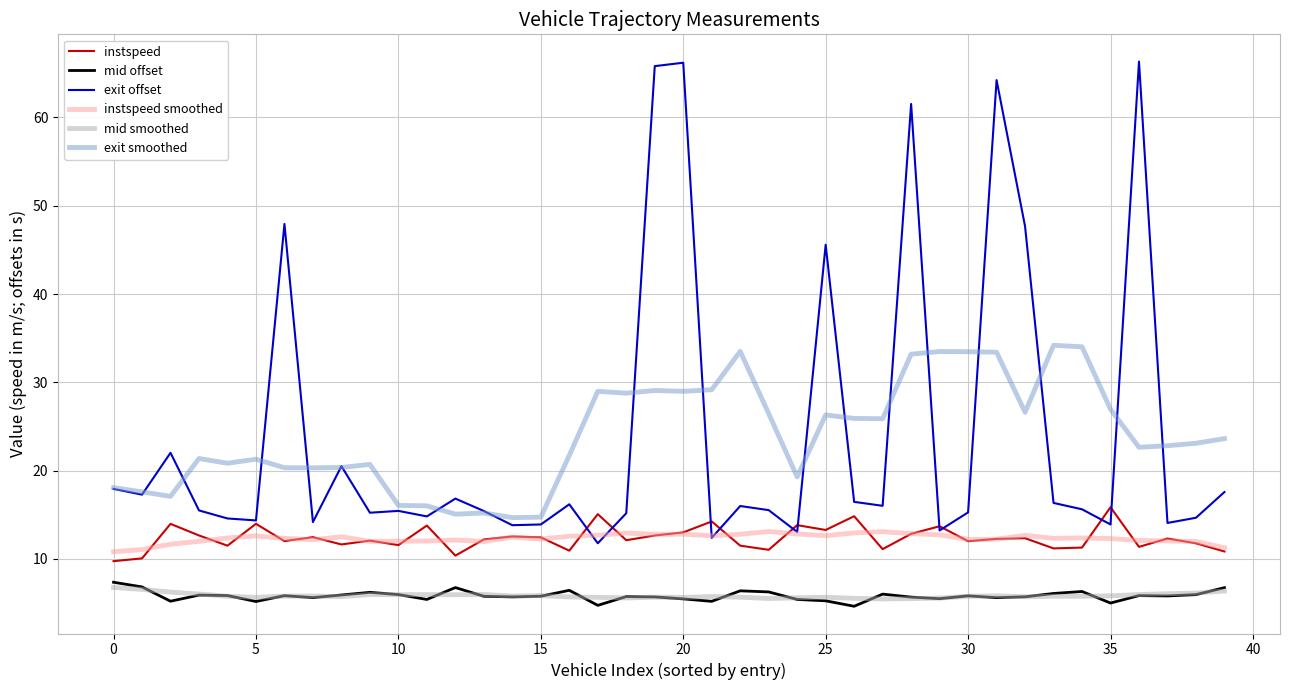

True or false: exit smoothed and instspeed intersect in this chart.

False